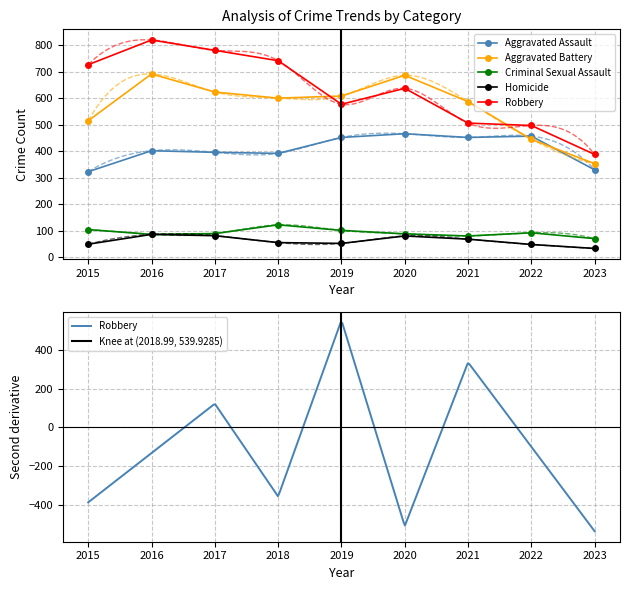

At 2018, list the series in order from smallest to largest.

Homicide, Criminal Sexual Assault, Aggravated Assault, Aggravated Battery, Robbery